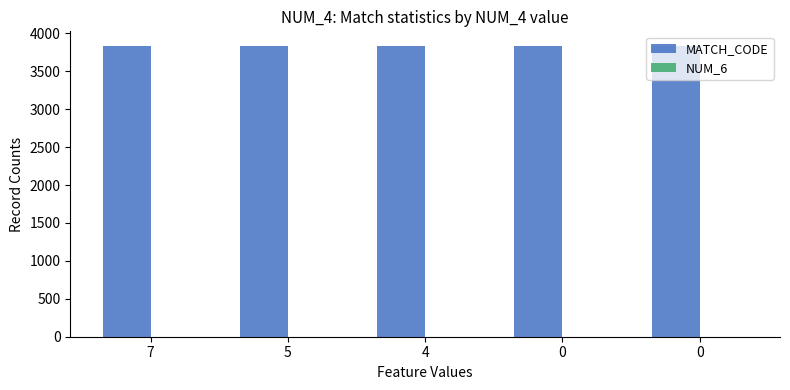

What is the maximum value for MATCH_CODE?

3834